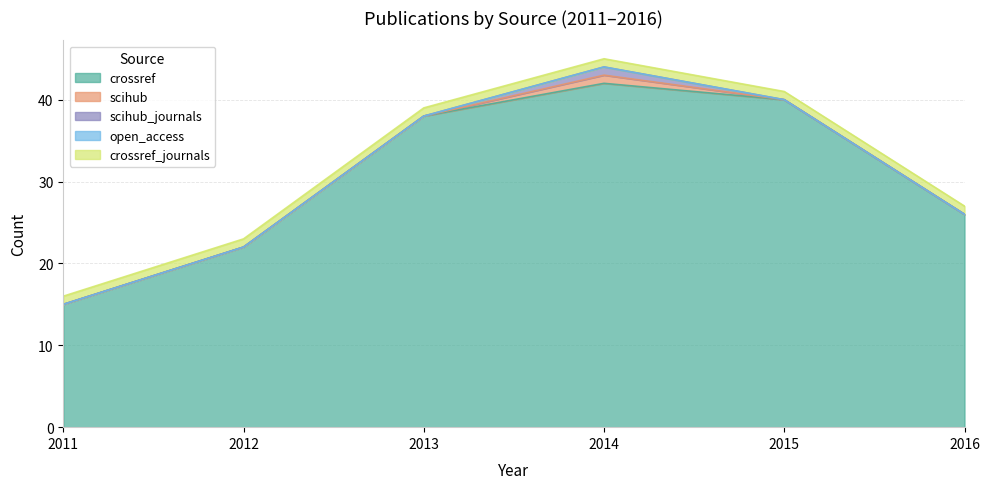

True or false: open_access has more than 0 points higher than both neighbors.

False